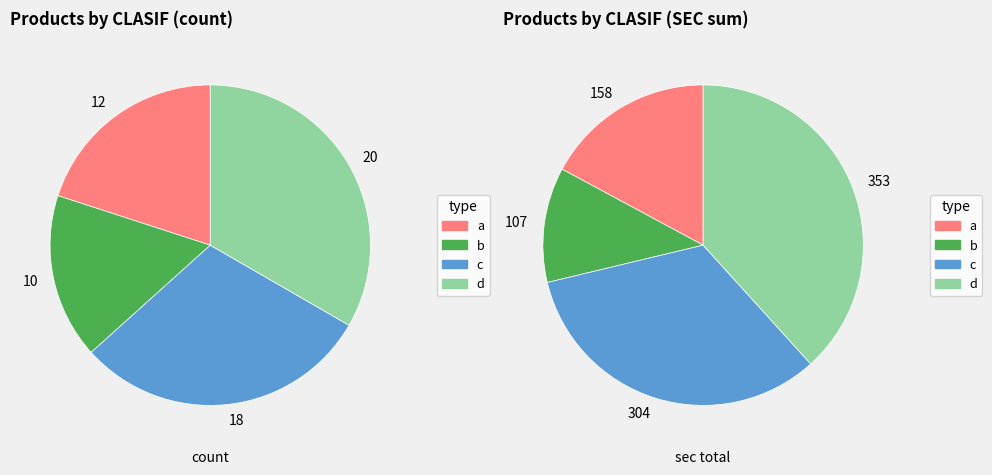

What is the change in value from b to d?

+10